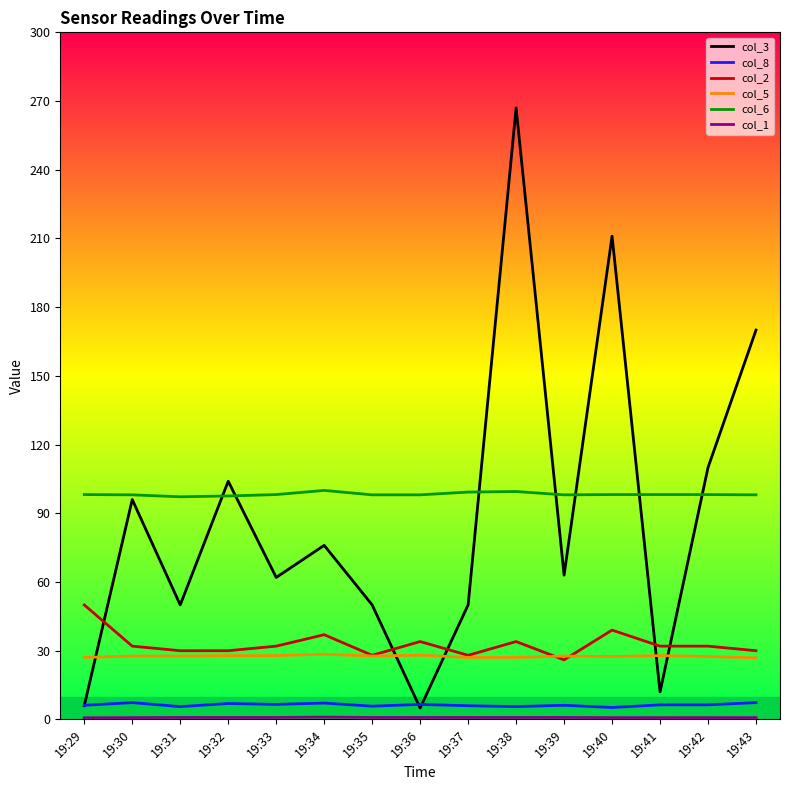

Does the chart display data point markers on the line(s)?

No